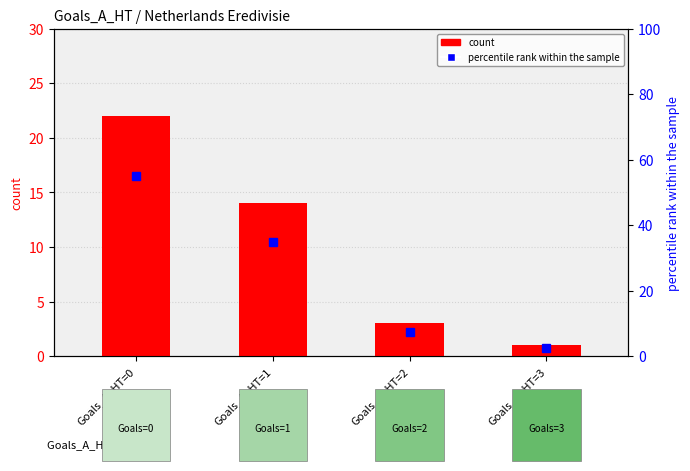

What is the difference between the second highest and second lowest values in the percentile rank within the sample series?

27.5